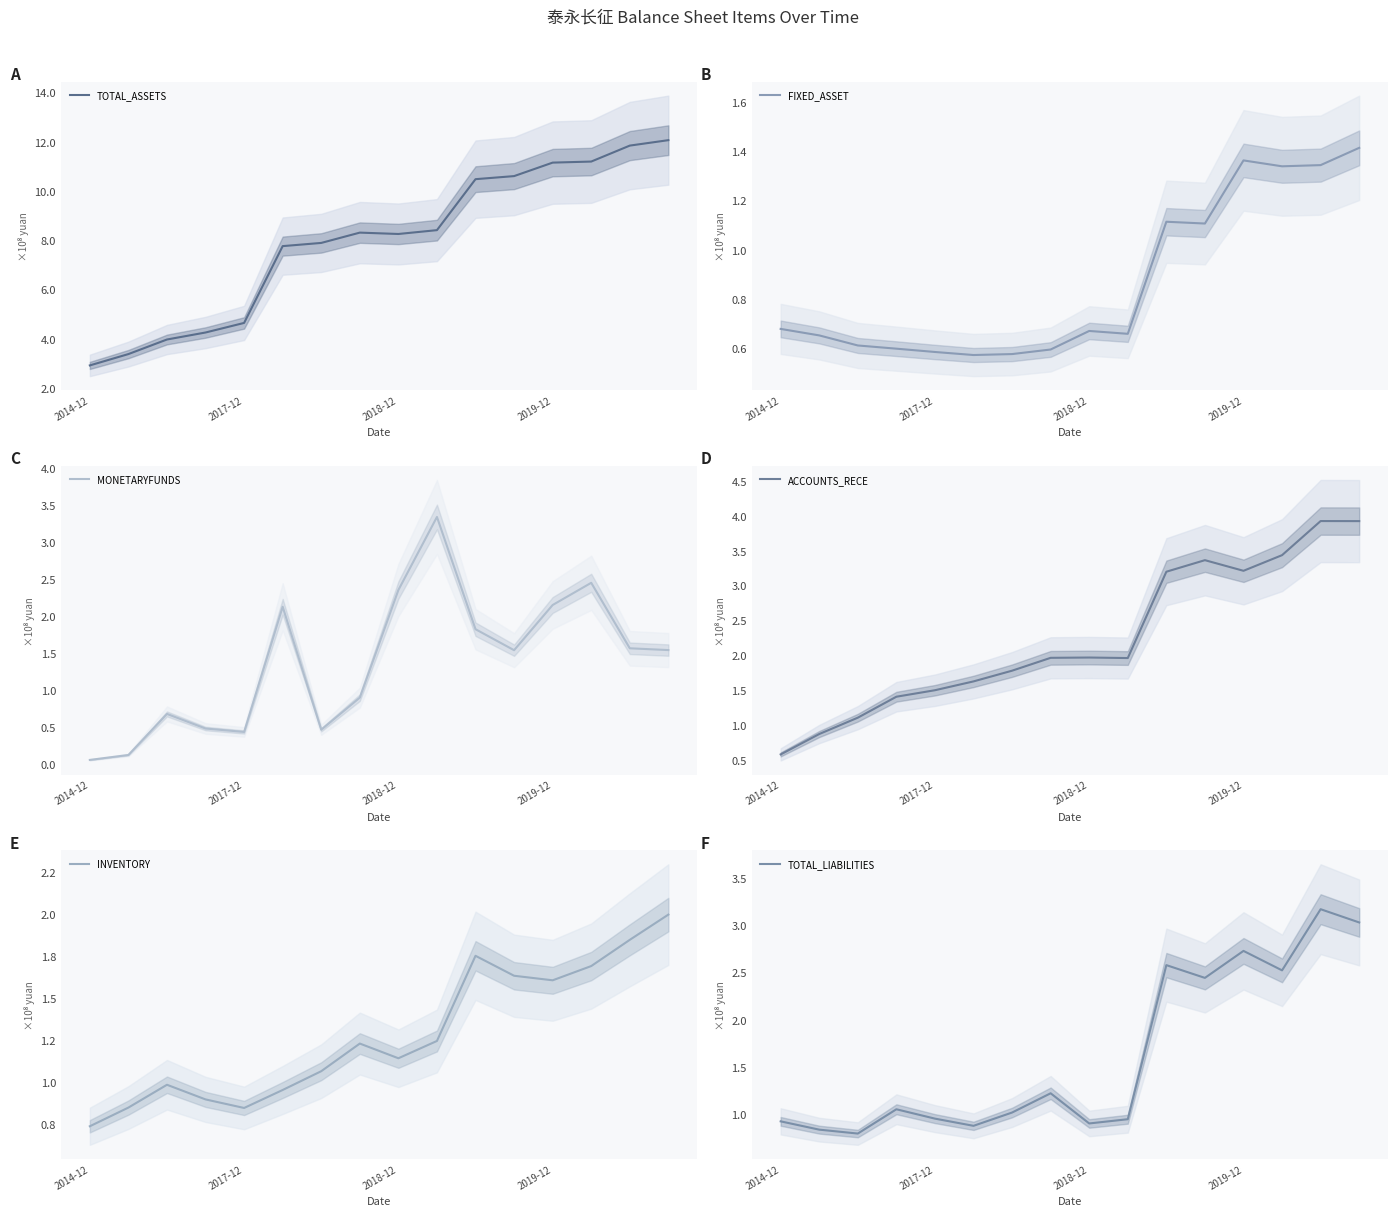

What is the value of the TOTAL_LIABILITIES point at the 4th from the left?

1.1